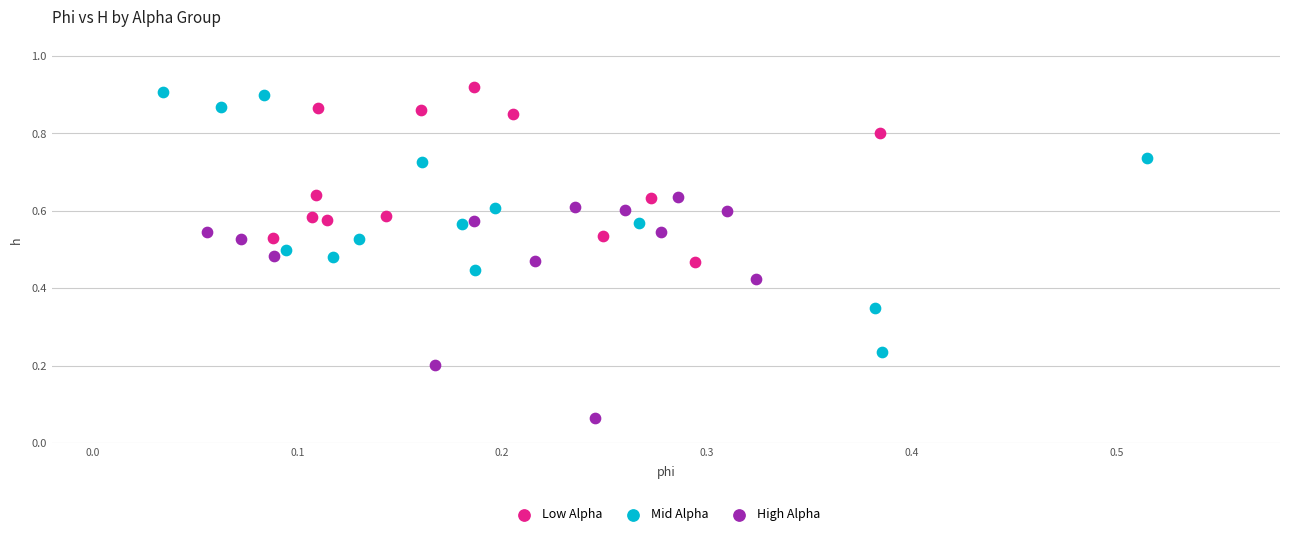

Which series has the largest Y range (max minus min)?

Mid Alpha